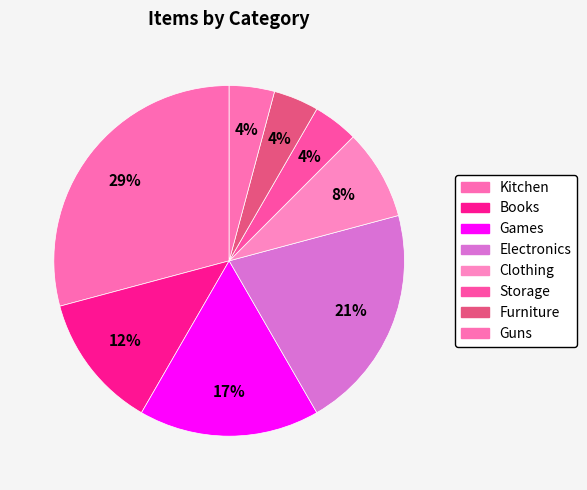

Does Books represent more than half of the total?

No